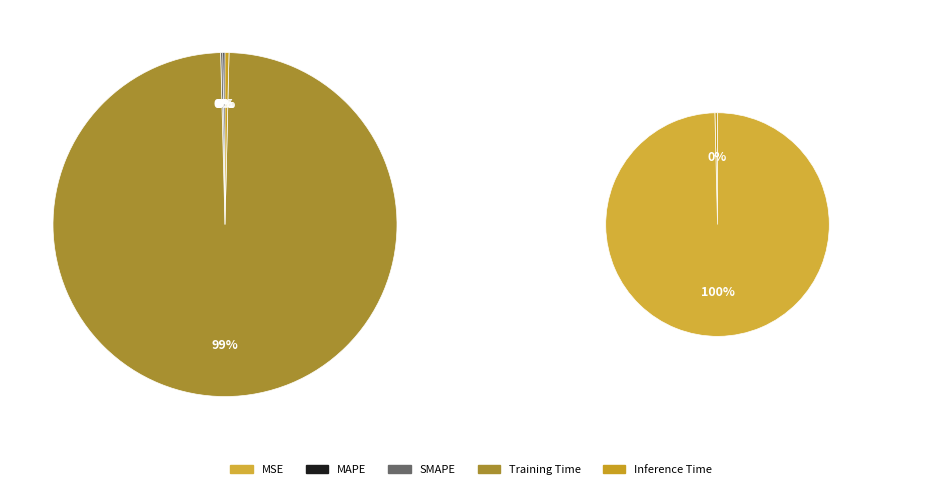

Which category has the biggest portion of the pie?

Training Time